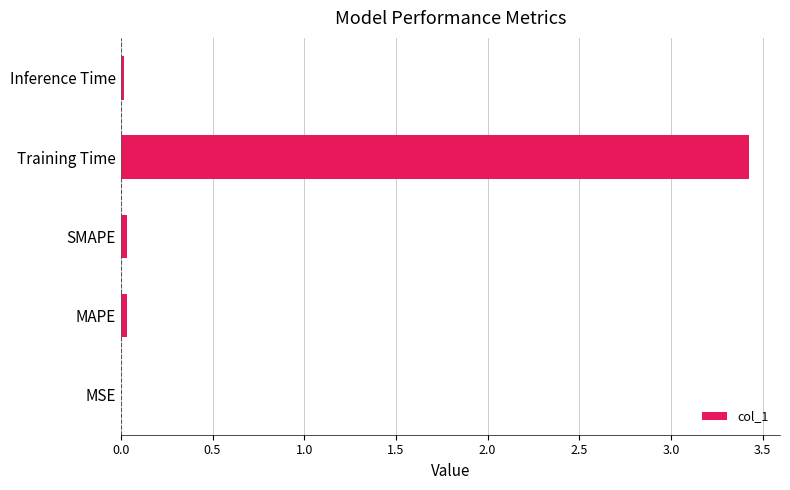

What is the sum of all values?

3.5